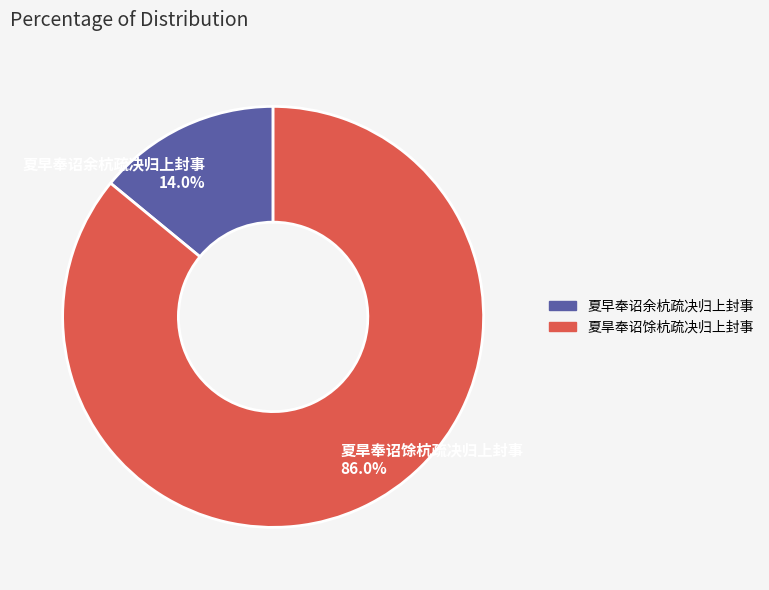

Rank the categories by value from highest to lowest.

夏旱奉诏馀杭疏决归上封事, 夏早奉诏余杭疏决归上封事